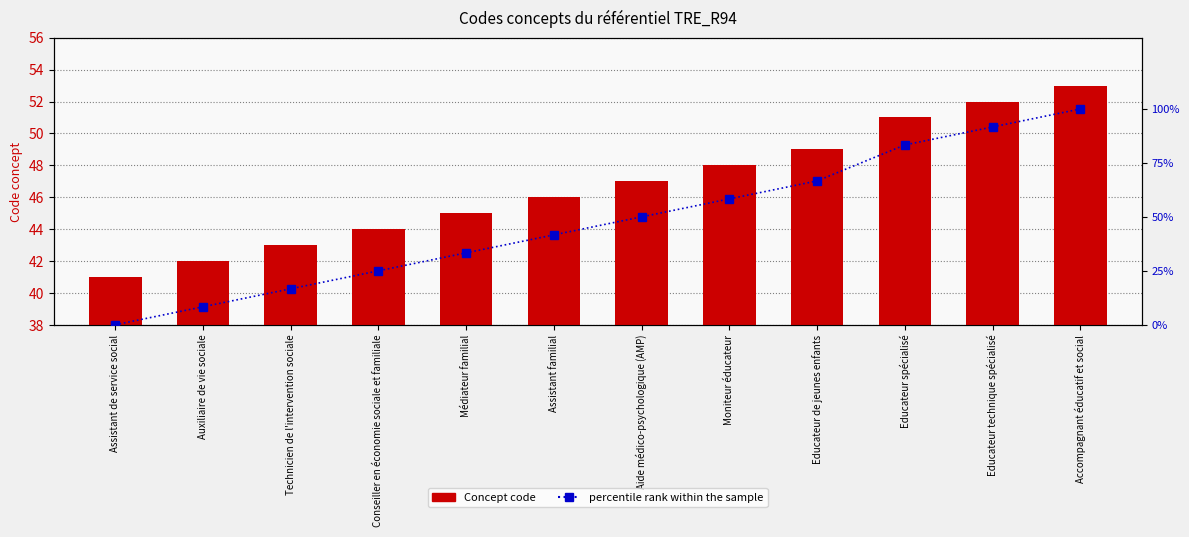

Rank the series by their average value, from highest to lowest.

percentile rank within the sample, Concept